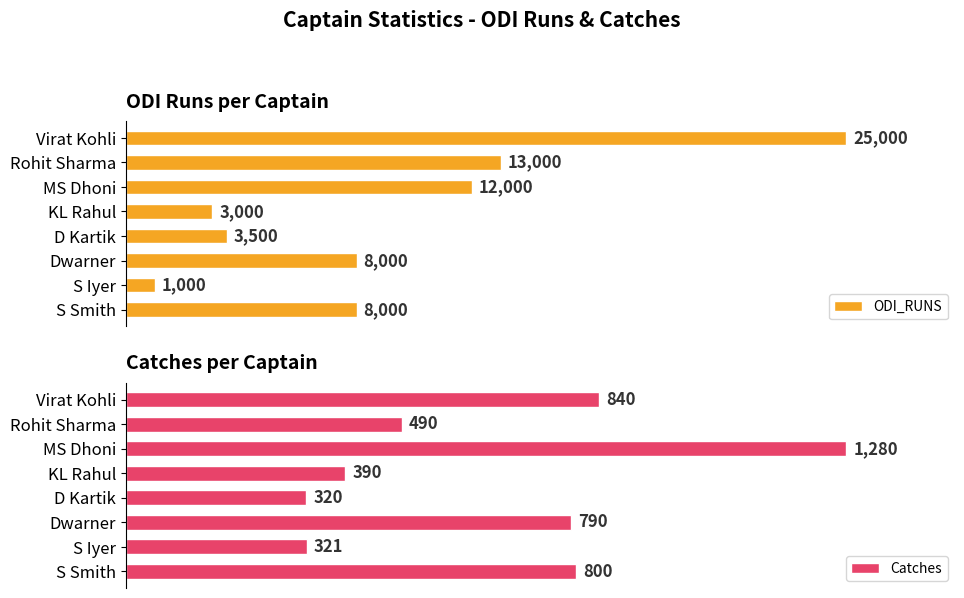

Where is ODI_RUNS nearest to the value 13000?

Rohit Sharma